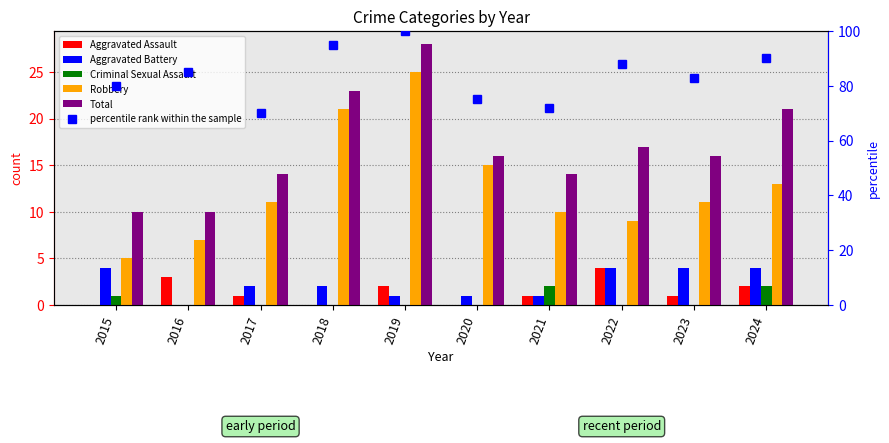

What is the total value across all series at 2020?

107